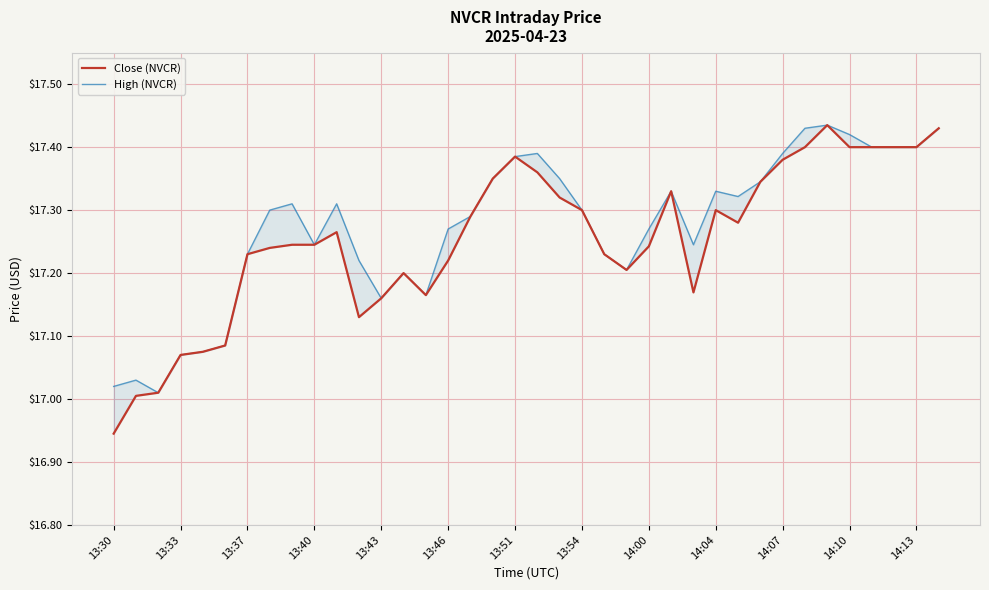

What is the minimum value for Close (NVCR)?

16.9